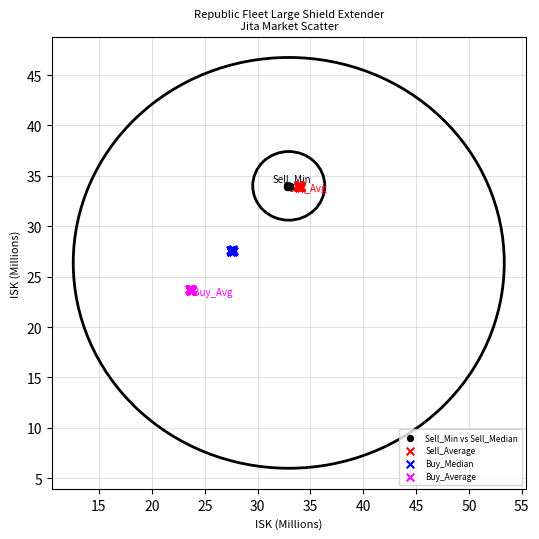

Which series reaches the minimum Y coordinate?

Buy_Average